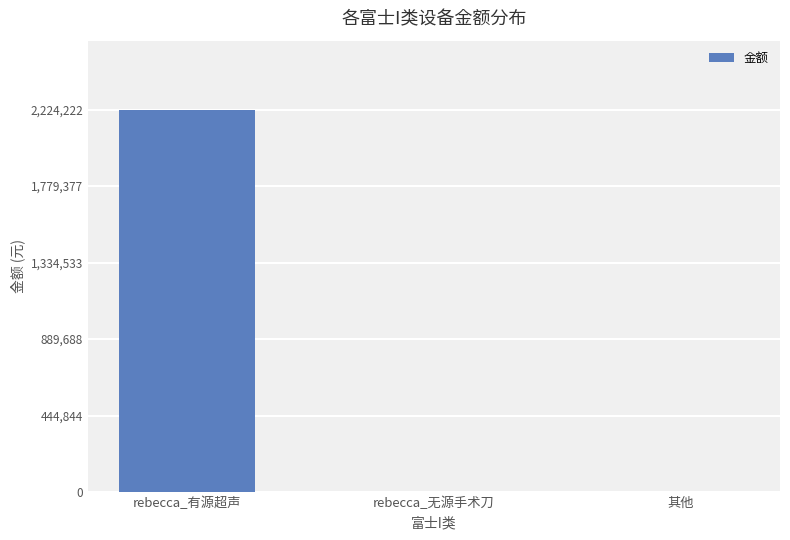

Are the bars horizontal?

No